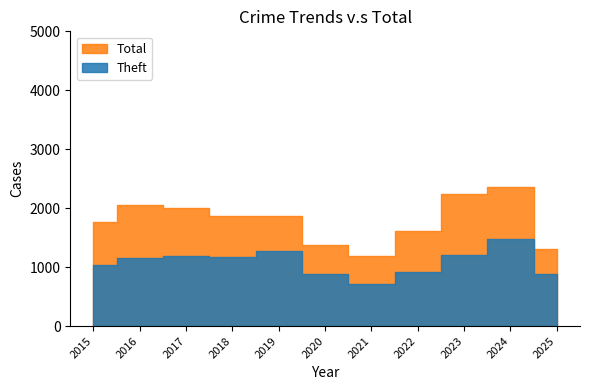

What are all the series names shown in the legend?

Theft, Total